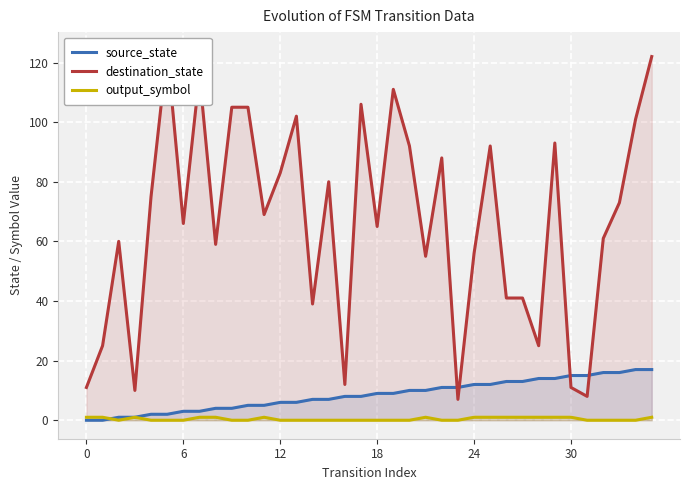

Is it true that destination_state equals 140 at 13?

False